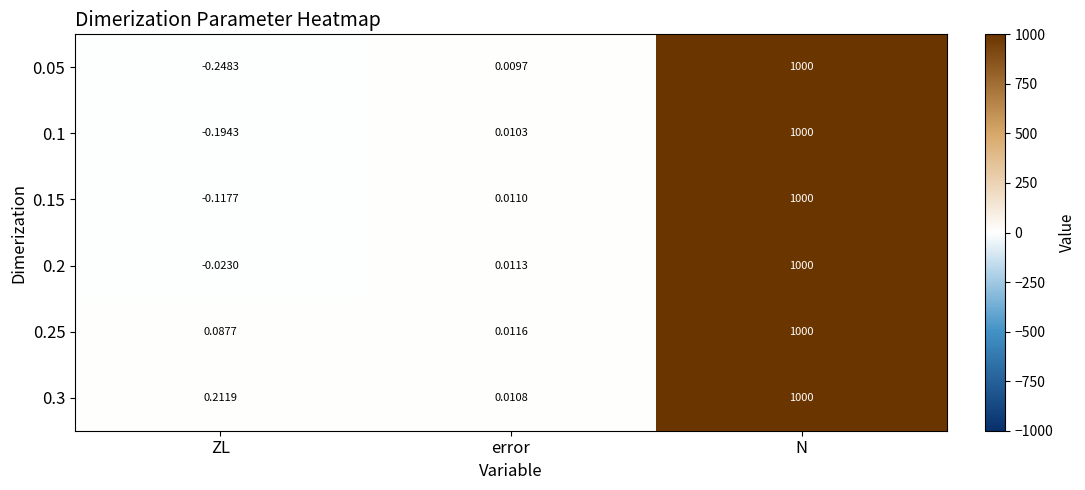

Where is 0.3 nearest to the value 500?

ZL